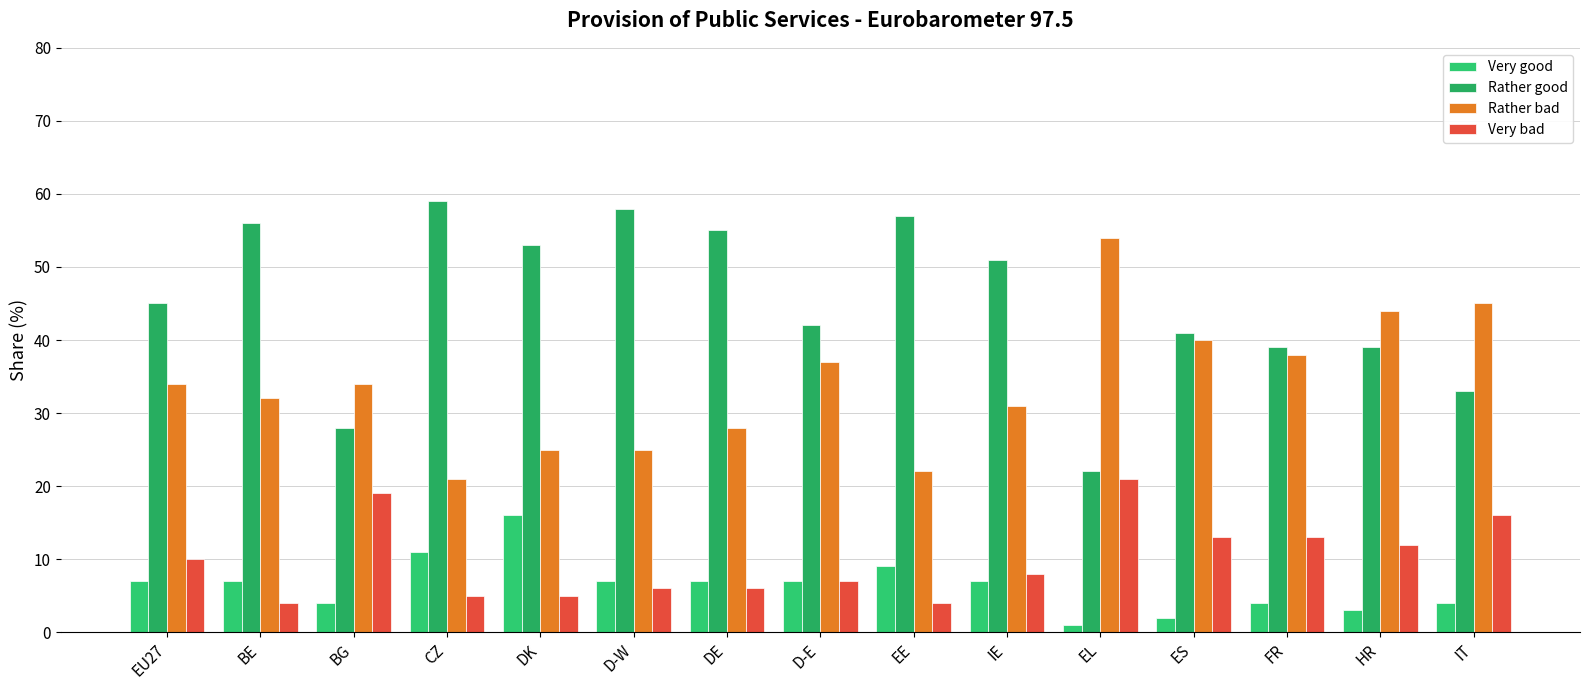

Count the number of data series in this chart.

4